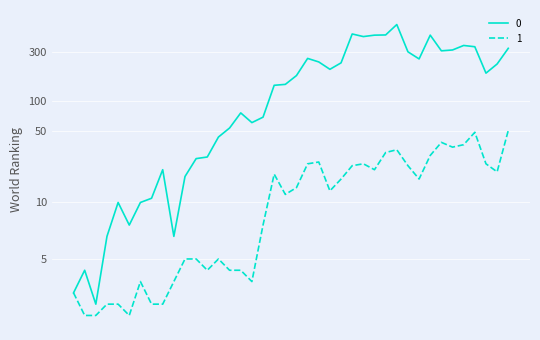

Between 2020-03-09 and 2020-03-13, which is larger?

2020-03-13